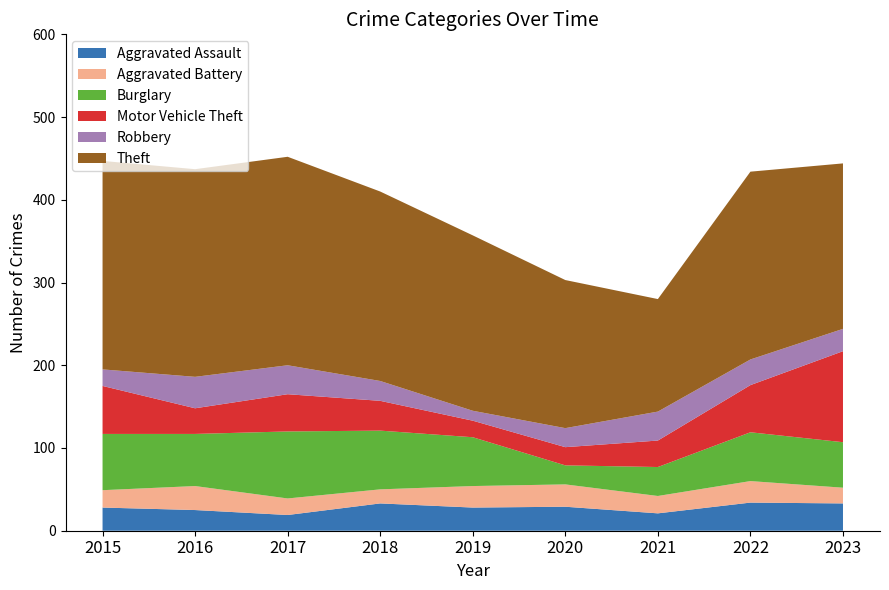

Reading right to left, transcribe all the data shown in this chart.

Aggravated Assault: 33	34	21	29	28	33	19	25	28
Aggravated Battery: 19	26	21	27	26	17	20	29	21
Burglary: 55	59	35	23	59	71	81	63	68
Motor Vehicle Theft: 110	57	32	22	20	36	45	31	58
Robbery: 27	31	35	23	12	24	35	38	20
Theft: 200	227	136	179	212	229	252	251	252